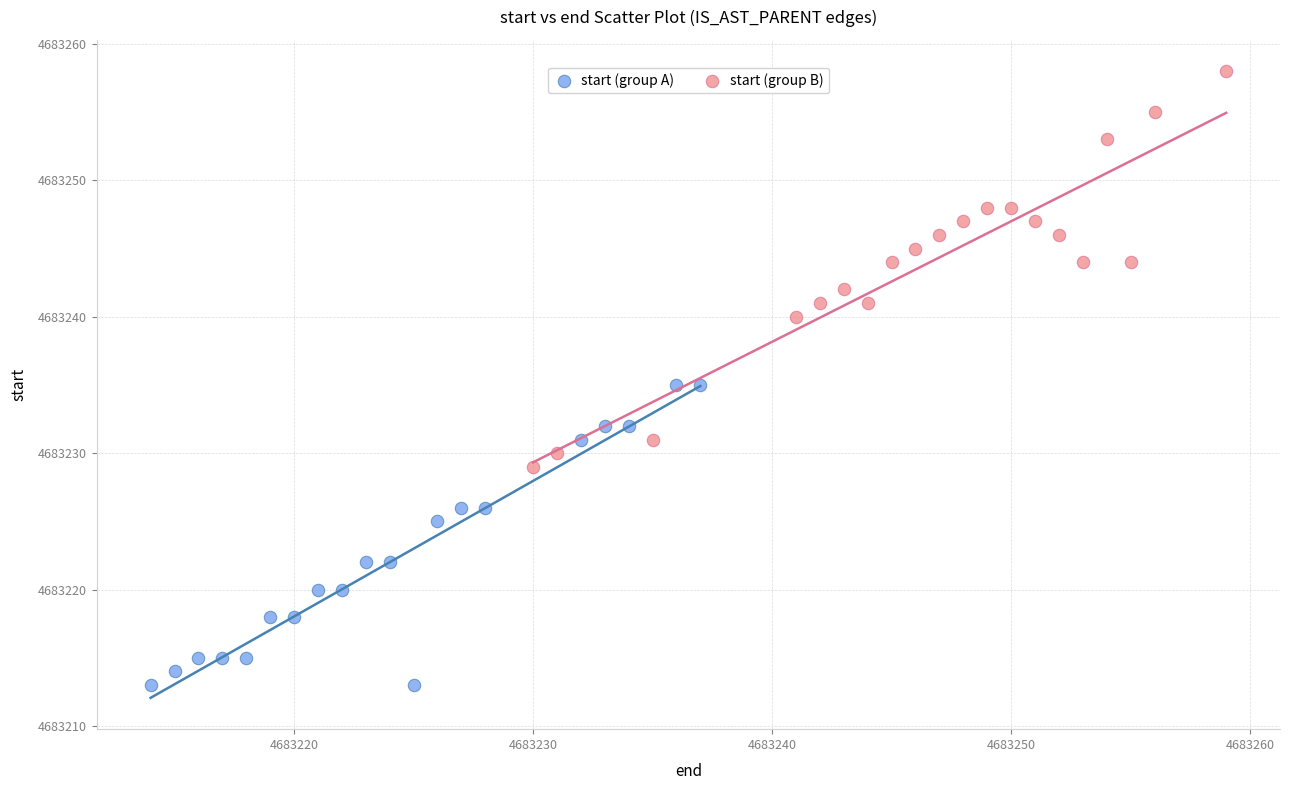

Which series reaches the maximum Y coordinate?

start (group B)